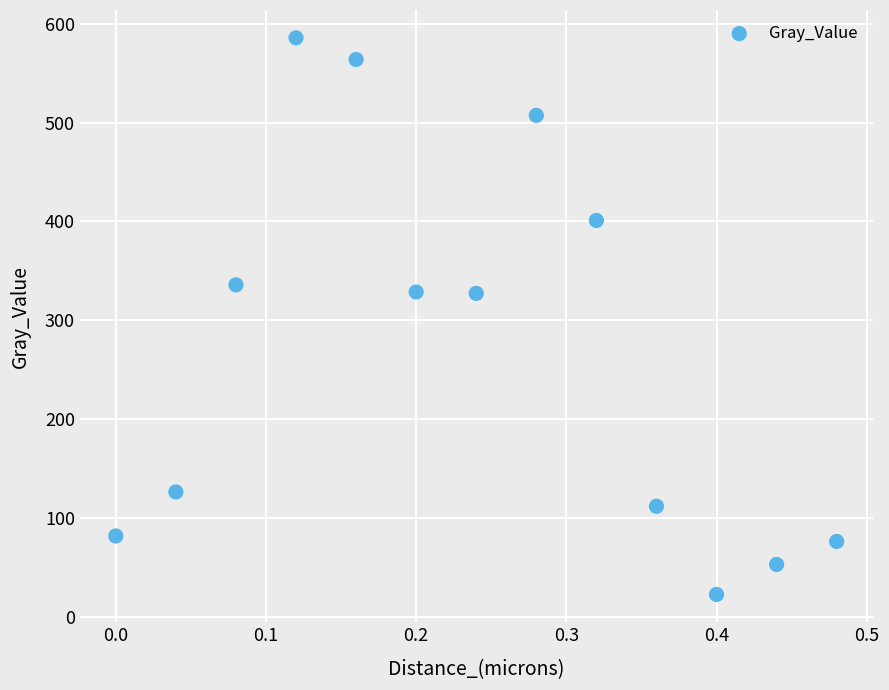

What is the range of Y values (max minus min)?

563.4